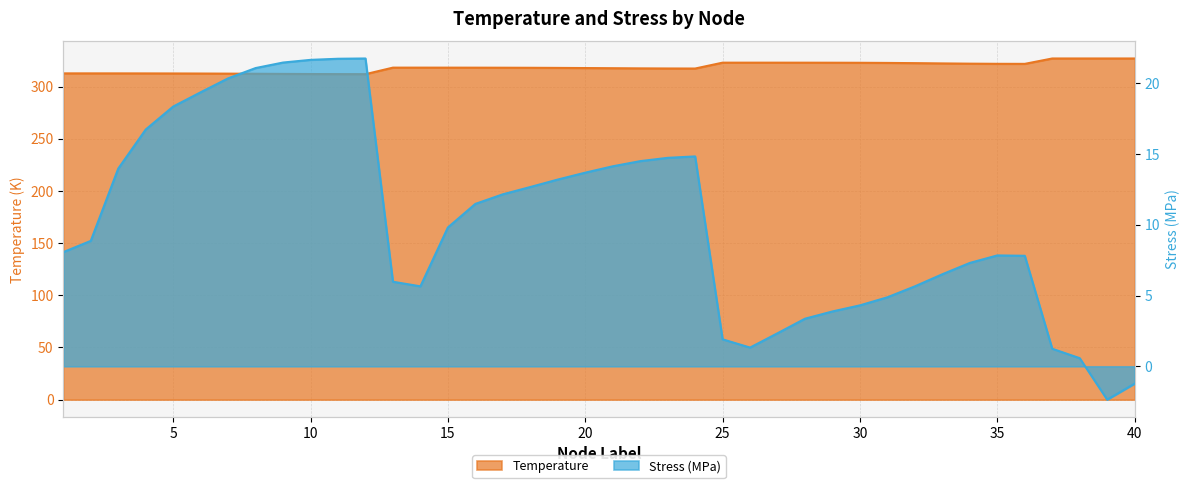

True or false: Stress_M and Temperature intersect in this chart.

False